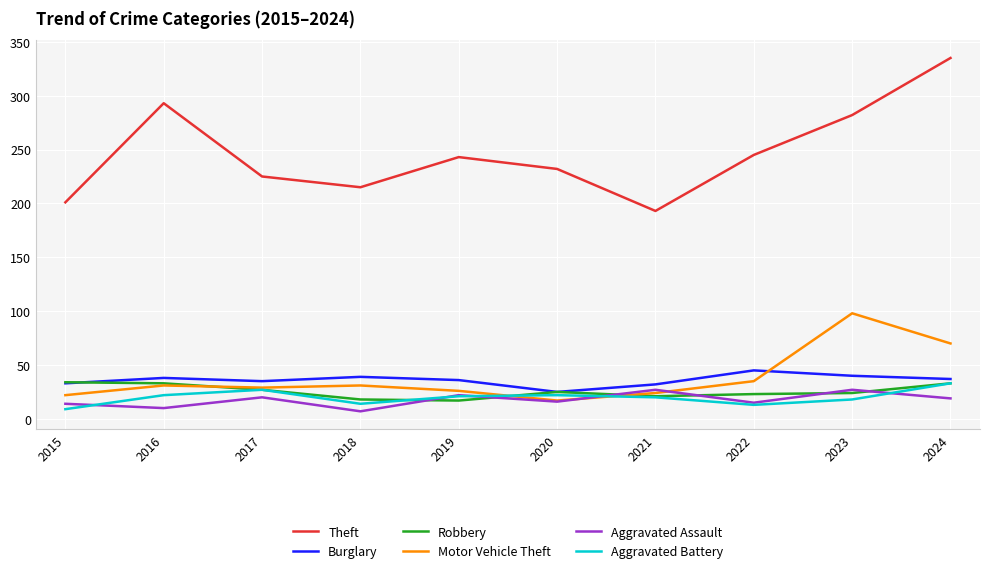

True or false: Aggravated Assault has more than 0 interior local peaks.

True